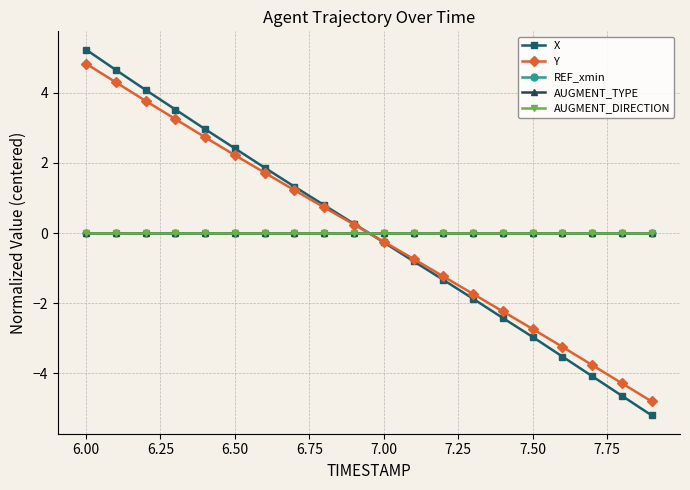

Which series has the largest total across all categories?

Y